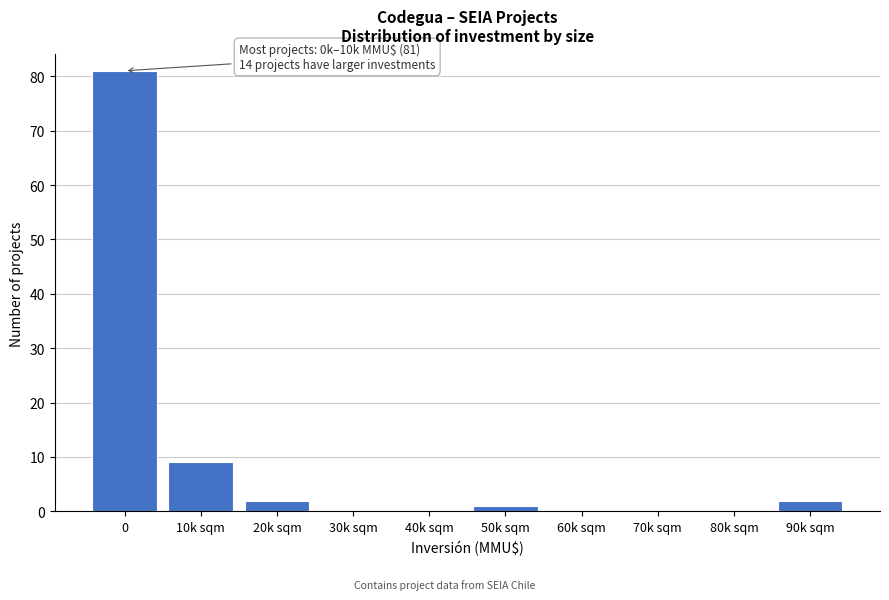

Reading right to left, list all the values displayed in this chart.

90k sqm=2	80k sqm=0	70k sqm=0	60k sqm=0	50k sqm=1	40k sqm=0	30k sqm=0	20k sqm=2	10k sqm=9	0=81